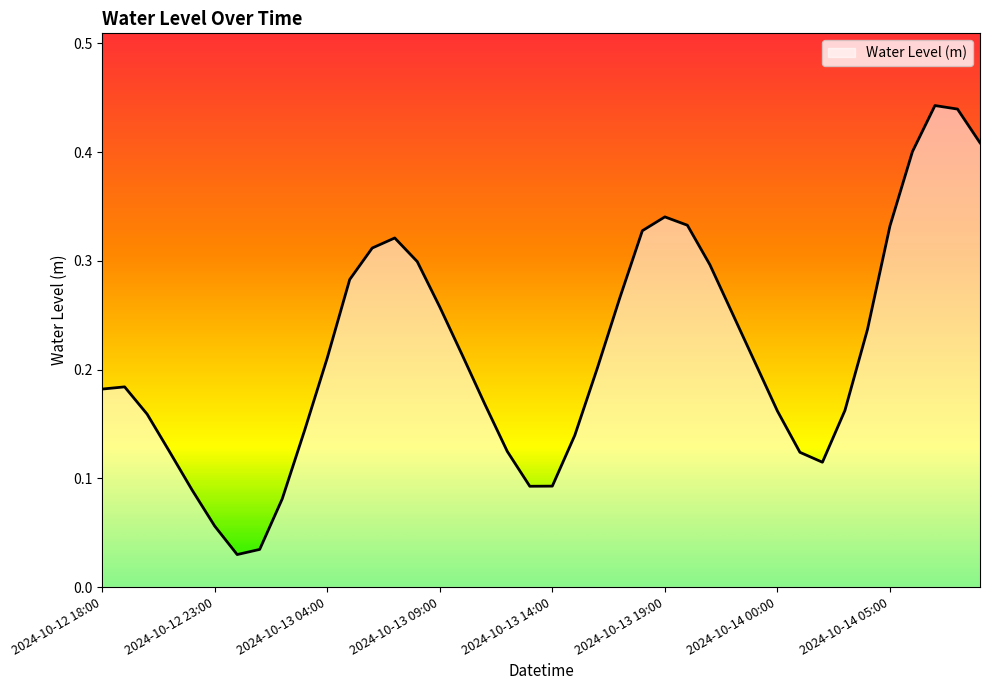

At which label is the value closest to 0?

2024-10-13 00:00